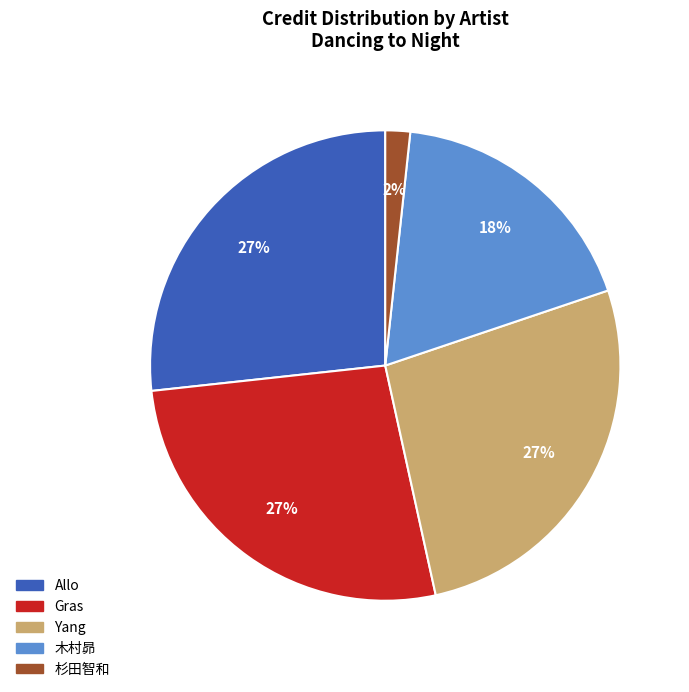

Does any single category account for the majority?

No